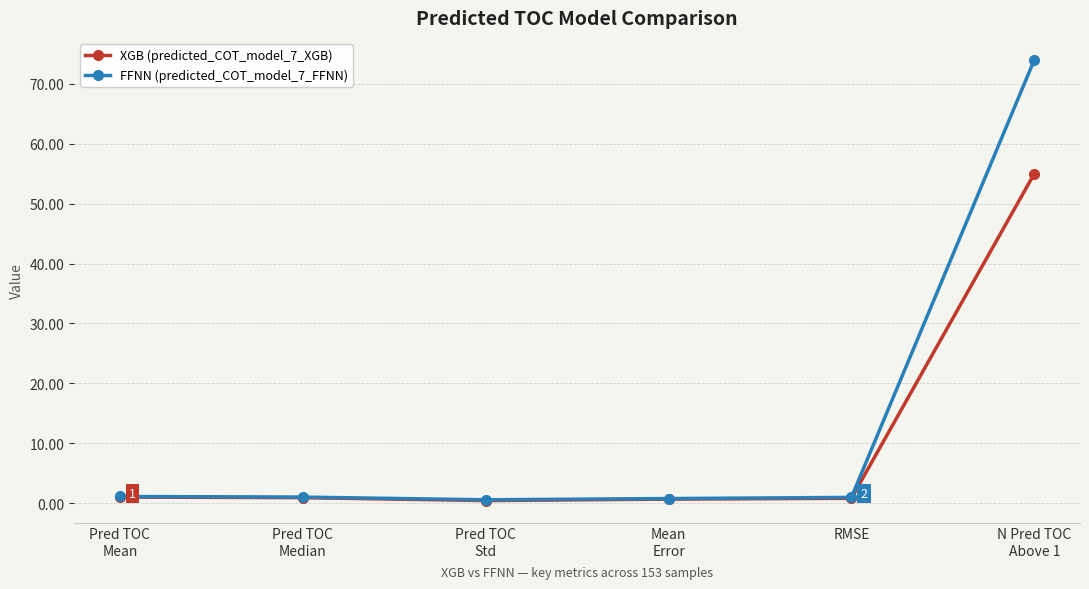

Which series has the largest total across all categories?

FFNN (predicted_COT_model_7_FFNN)